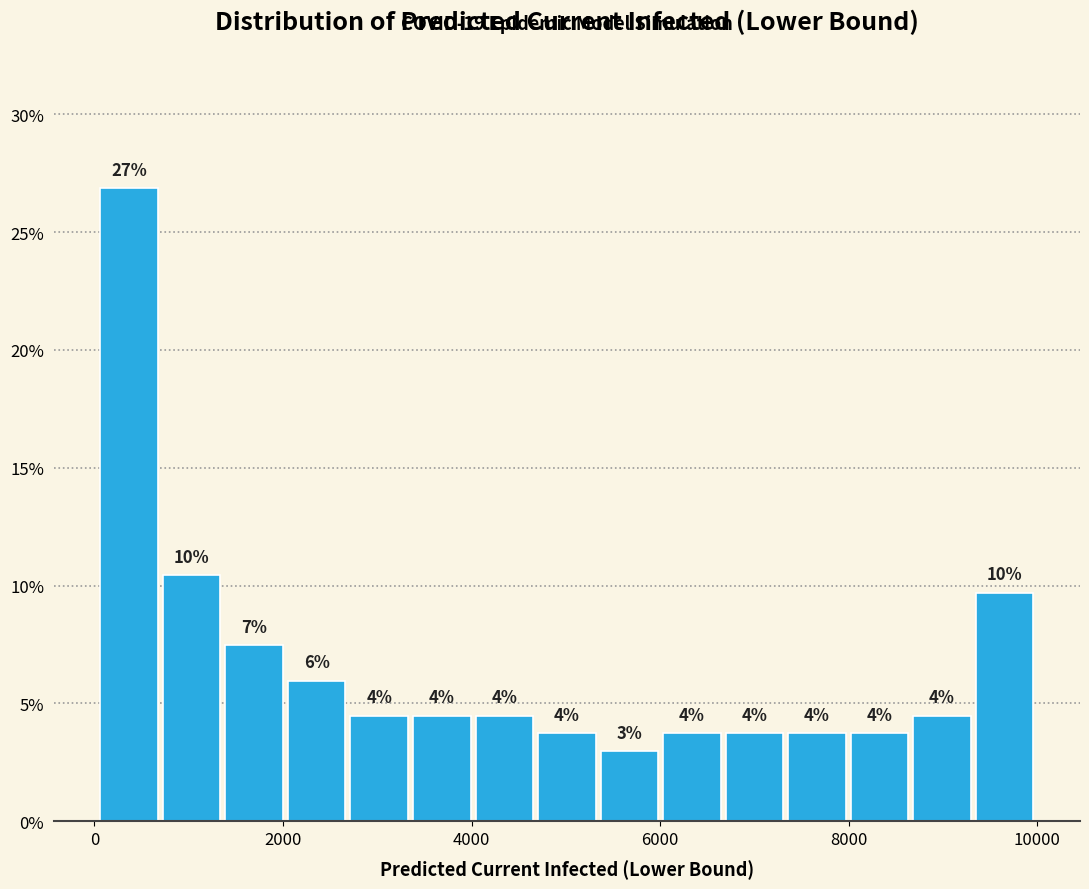

Around what value on the x-axis is the tallest bar? Give the approximate position of its centre, as read against the axis.

400